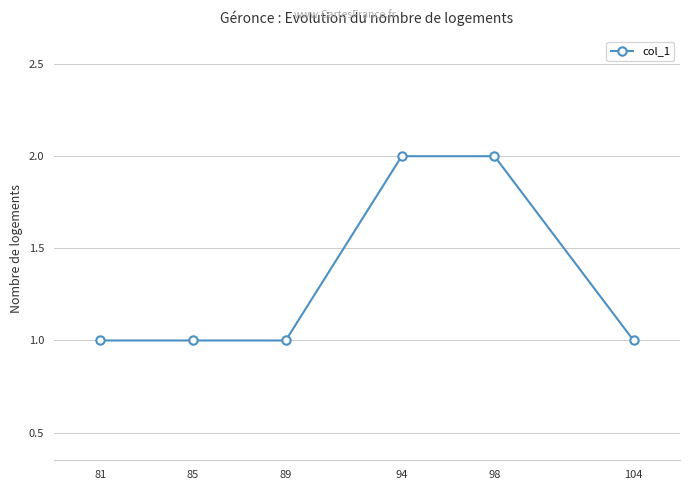

Read the value at 104.

1